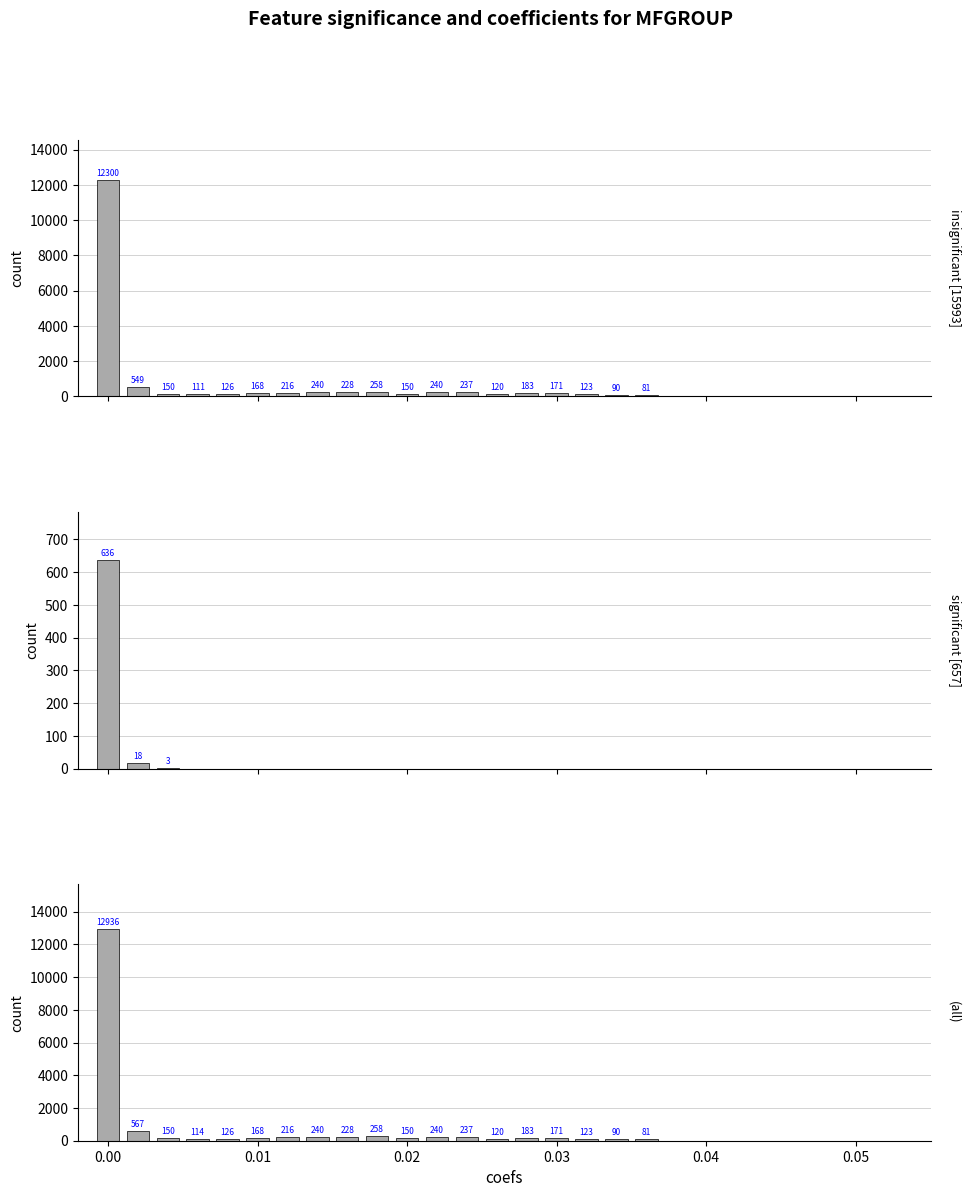

What is the value of the insignificant [15993] bar at the 15th from the left?

183